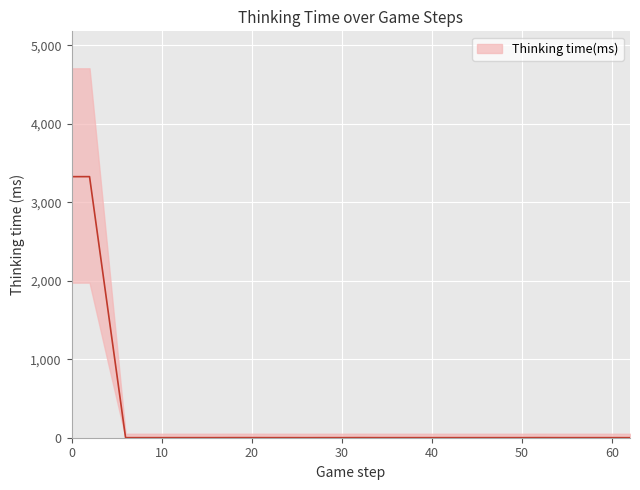

Does the chart display data point markers on the line(s)?

No